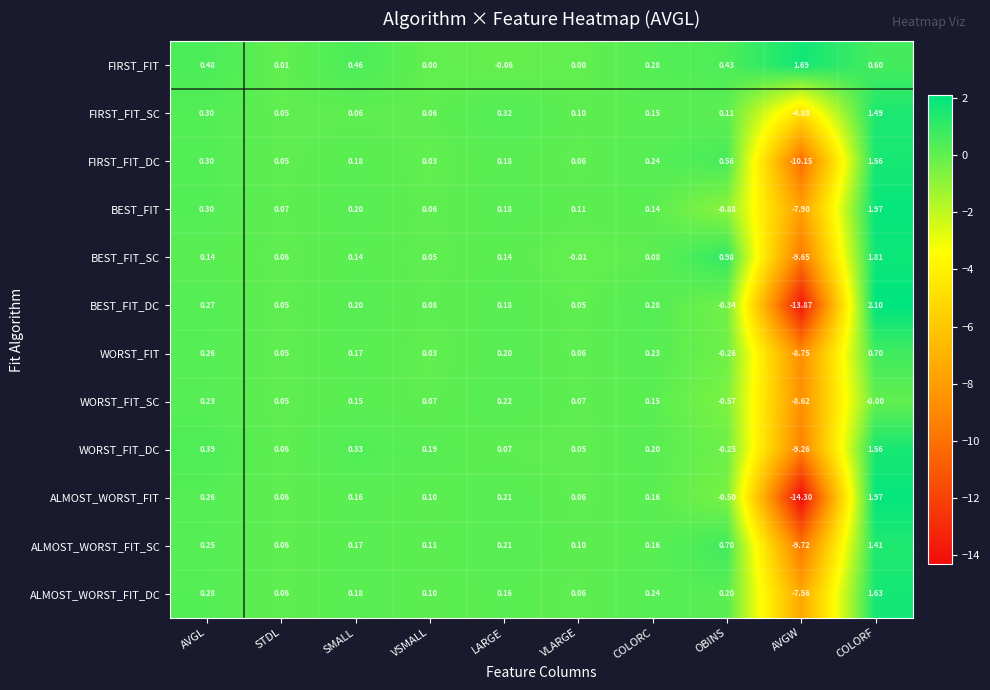

How many positive values does the WORST_FIT series have?

8